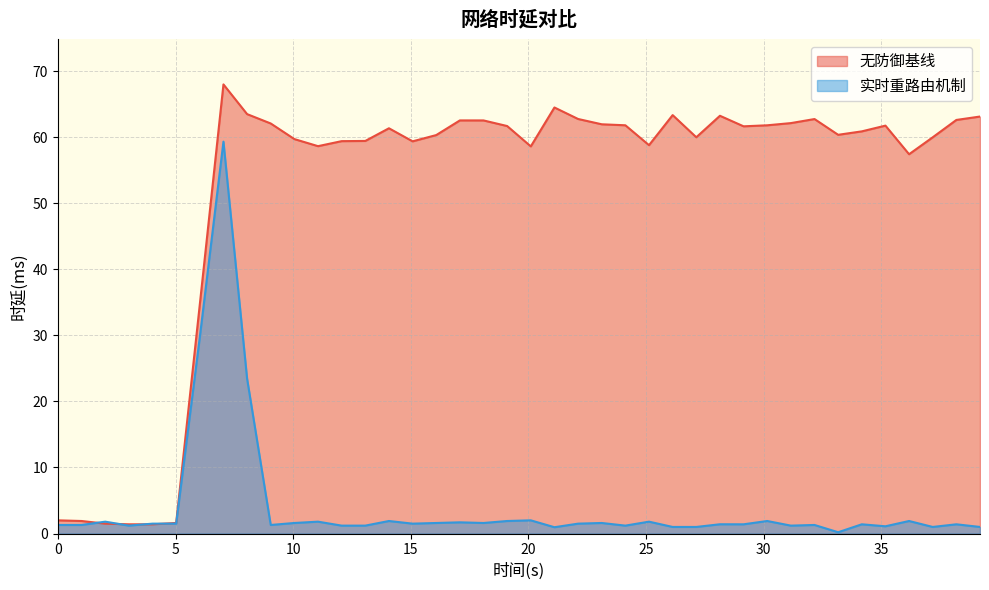

Reading left to right, transcribe all the data shown in this chart.

无防御基线: 2.0	1.9	1.5	1.4	1.4	1.6	34.7	68.0	63.5	62.1	59.7	58.6	59.4	59.4	61.4	59.4	60.3	62.5	62.5	61.7	58.6	64.5	62.8	62.0	61.8	58.8	63.3	60.0	63.2	61.7	61.8	62.1	62.8	60.4	60.9	61.8	57.4	60.0	62.6	63.1
实时重路由机制: 1.3	1.3	1.8	1.2	1.5	1.5	29.7	59.3	23.4	1.3	1.6	1.8	1.2	1.2	1.9	1.5	1.6	1.7	1.6	1.9	2.0	1.0	1.5	1.6	1.2	1.8	1.0	1.0	1.4	1.4	1.9	1.2	1.3	0.2	1.4	1.1	1.9	1.0	1.4	1.0